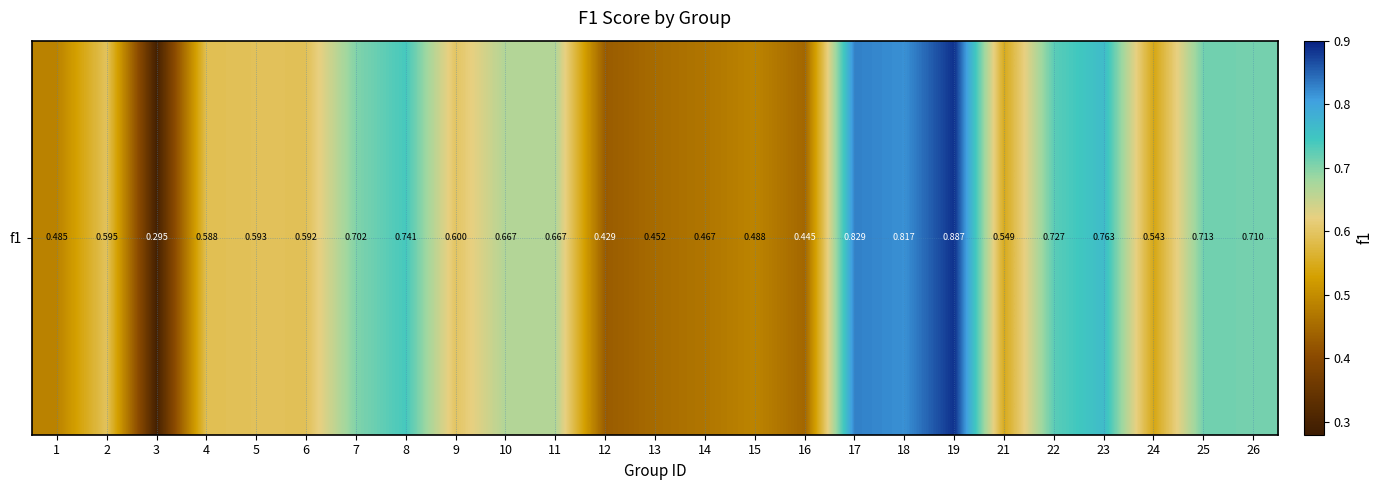

Reading right to left, what are all the values shown in this chart?

26=0.7	25=0.7	24=0.5	23=0.8	22=0.7	21=0.5	19=0.9	18=0.8	17=0.8	16=0.4	15=0.5	14=0.5	13=0.5	12=0.4	11=0.7	10=0.7	9=0.6	8=0.7	7=0.7	6=0.6	5=0.6	4=0.6	3=0.3	2=0.6	1=0.5